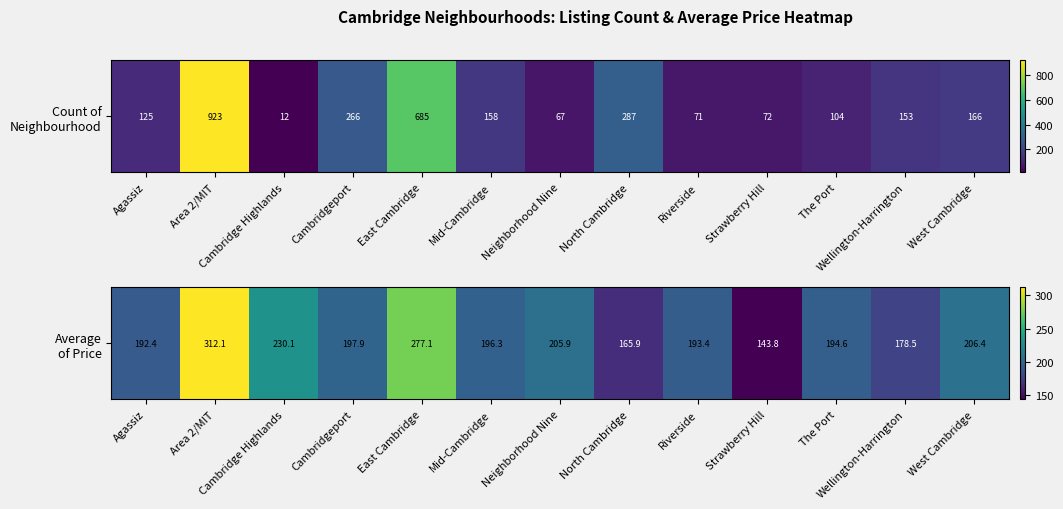

What is the approximate value at West Cambridge?

206.4